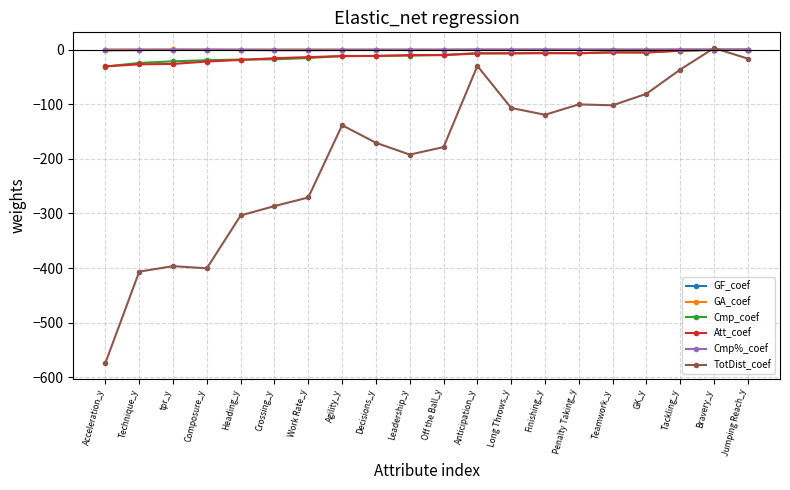

The TotDist_coef series shows -270.8 at Work Rate_y. True or false?

True